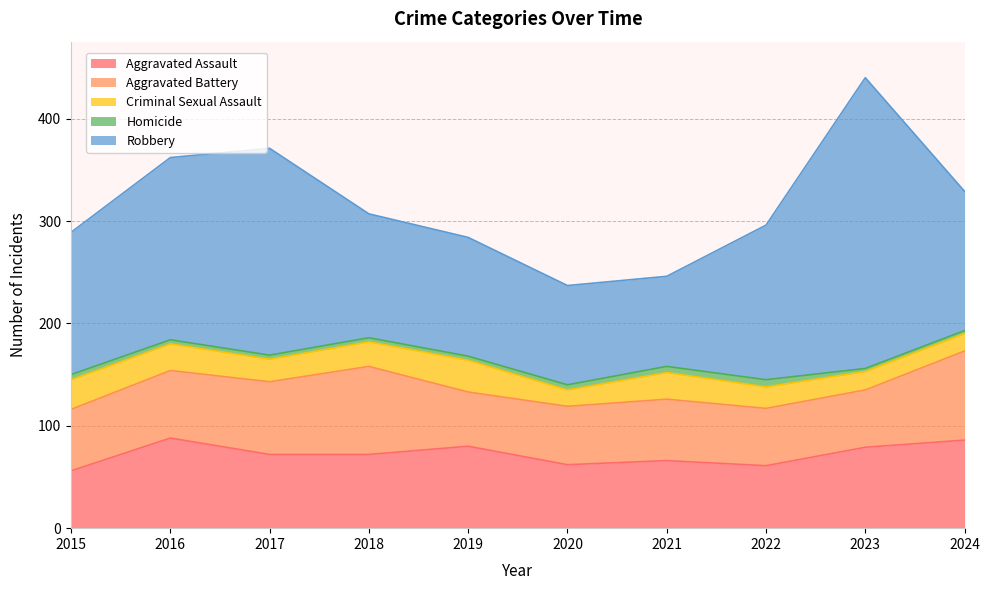

How many times do Aggravated Assault and Aggravated Battery cross each other?

4